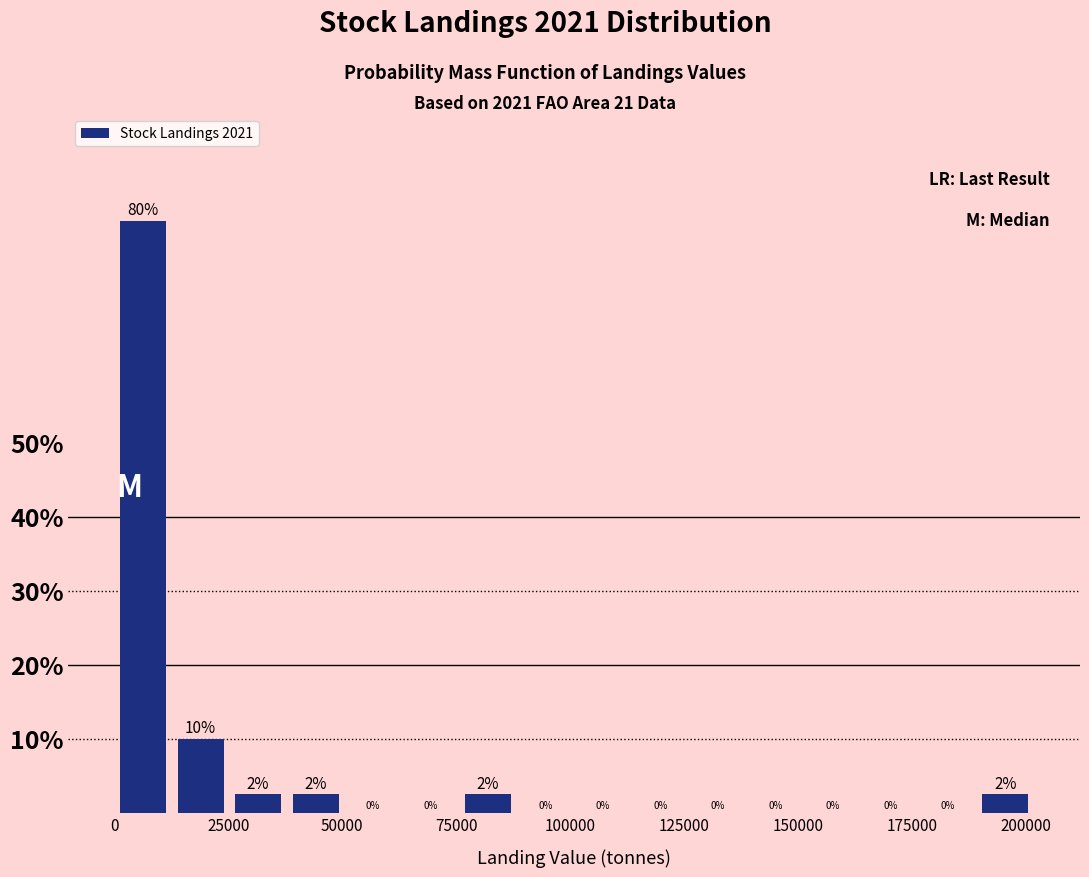

Around what value on the x-axis is the tallest bar? Give the approximate position of its centre, as read against the axis.

5000